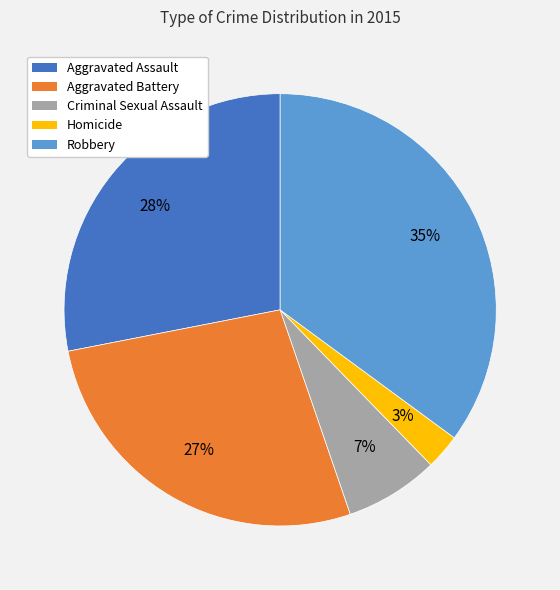

To the nearest percent, what is the difference between the largest and smallest slice percentages?

32%